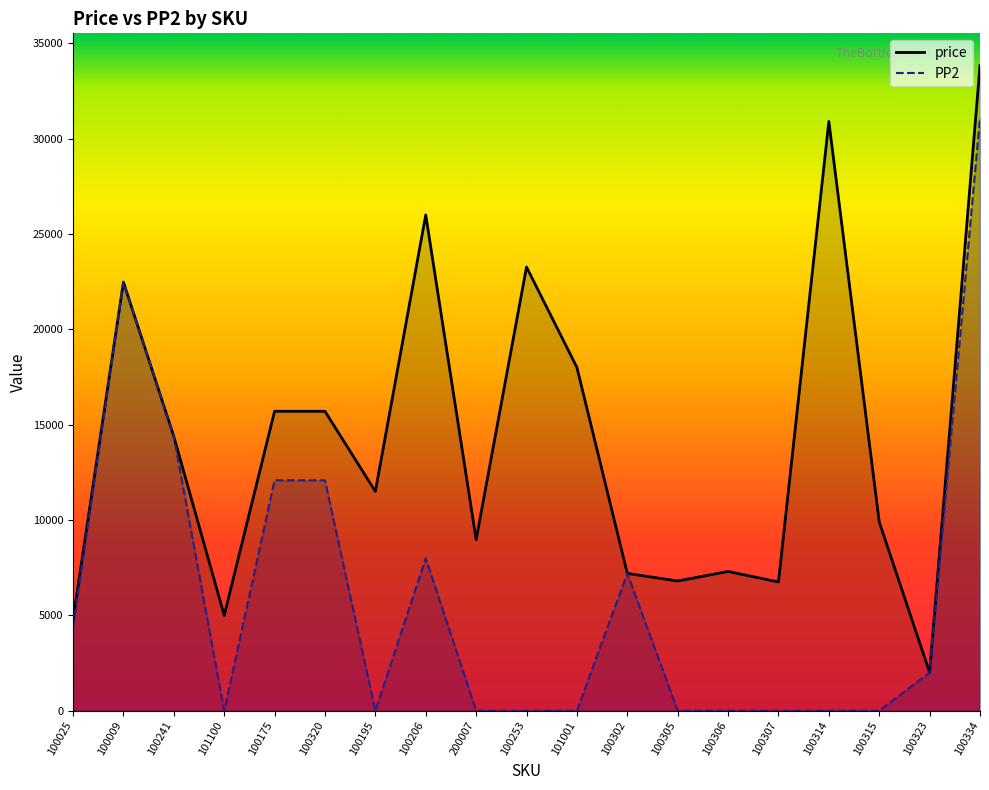

How many values in PP2 are above zero?

9